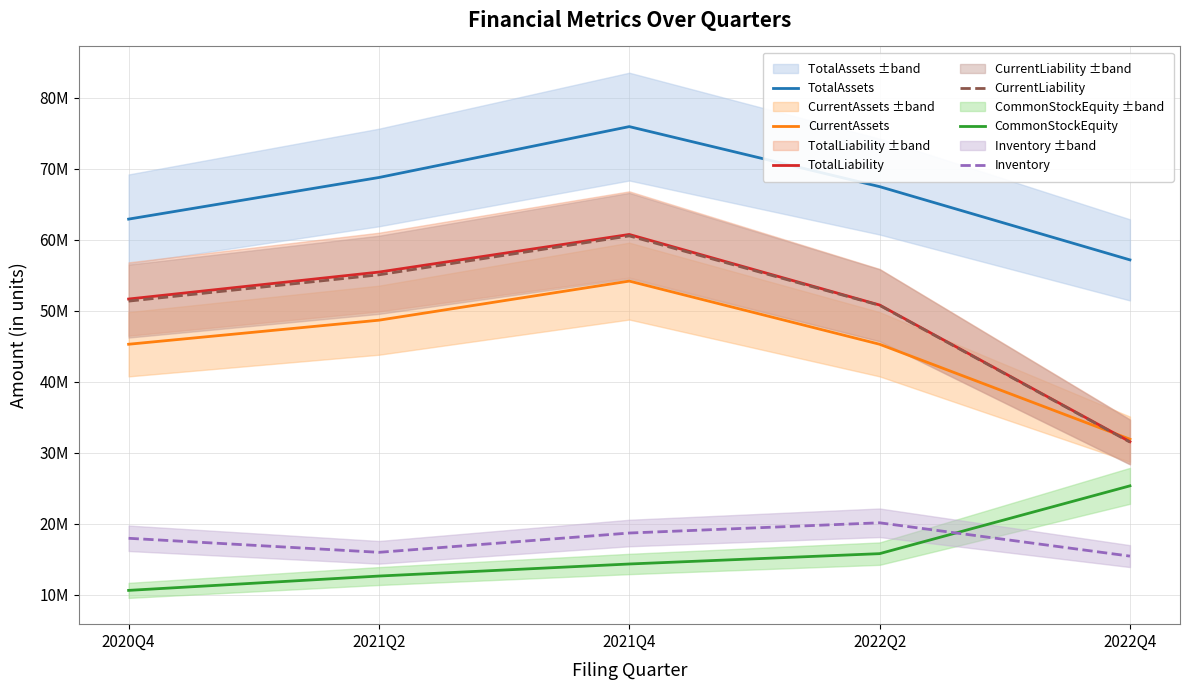

What is the minimum value shown in the chart?

10603438